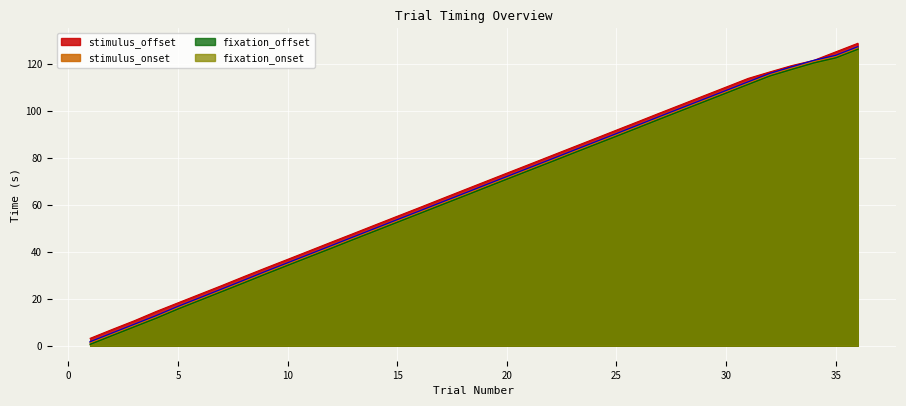

True or false: fixation_offset and stimulus_onset cross at least once.

False